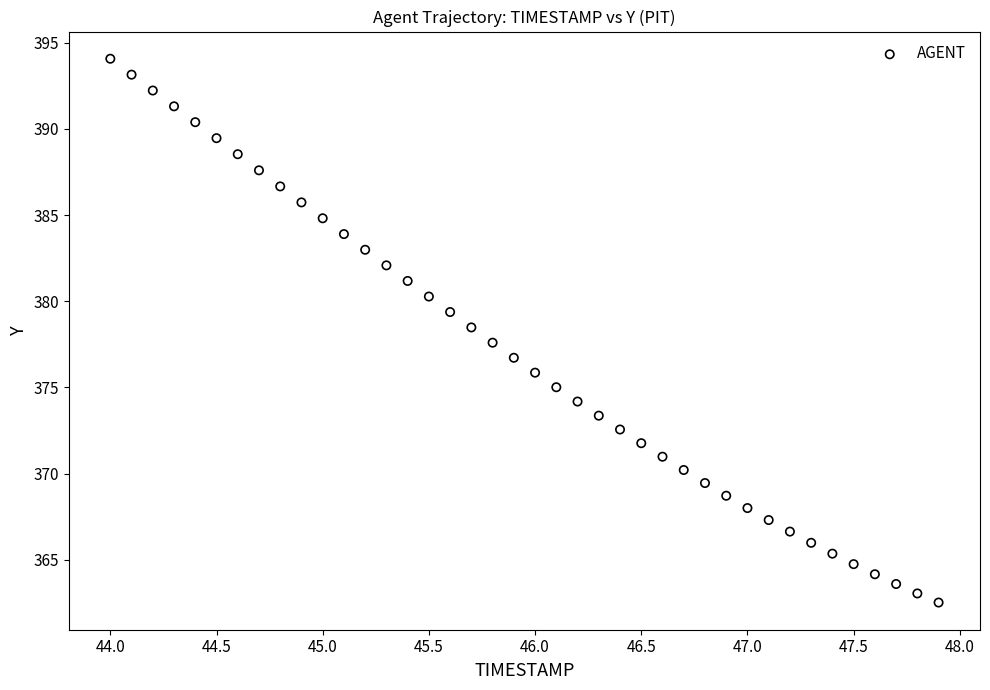

What is the range of Y values (max minus min)?

31.5